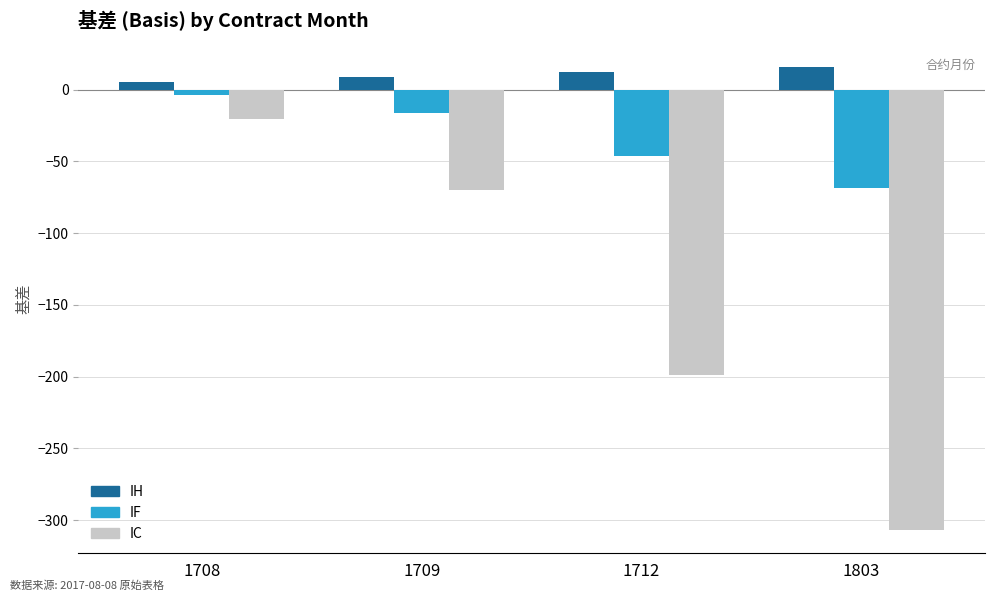

Reading right to left, list all the values displayed in this chart.

IH: 15.9	12.1	8.9	5.5
IF: -68.7	-46.1	-16.3	-3.7
IC: -307.0	-199.2	-70.0	-20.1